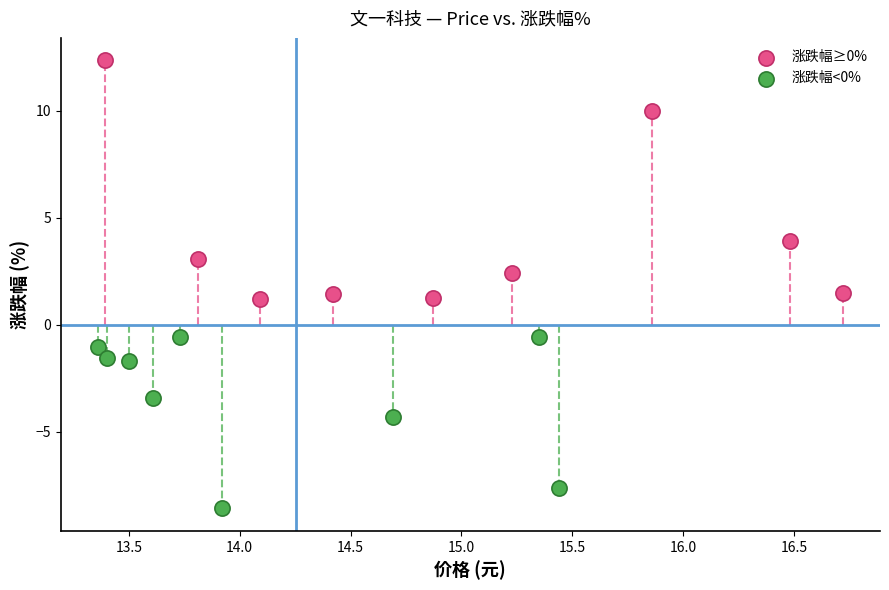

Which series reaches the maximum Y coordinate?

涨跌幅≥0%